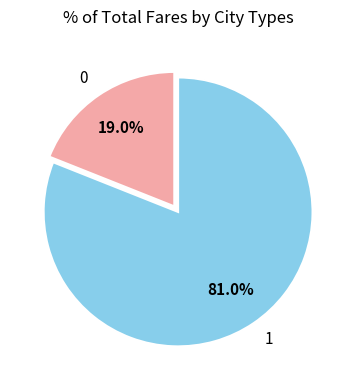

What percentage is the 1 slice, to the nearest percent?

81%